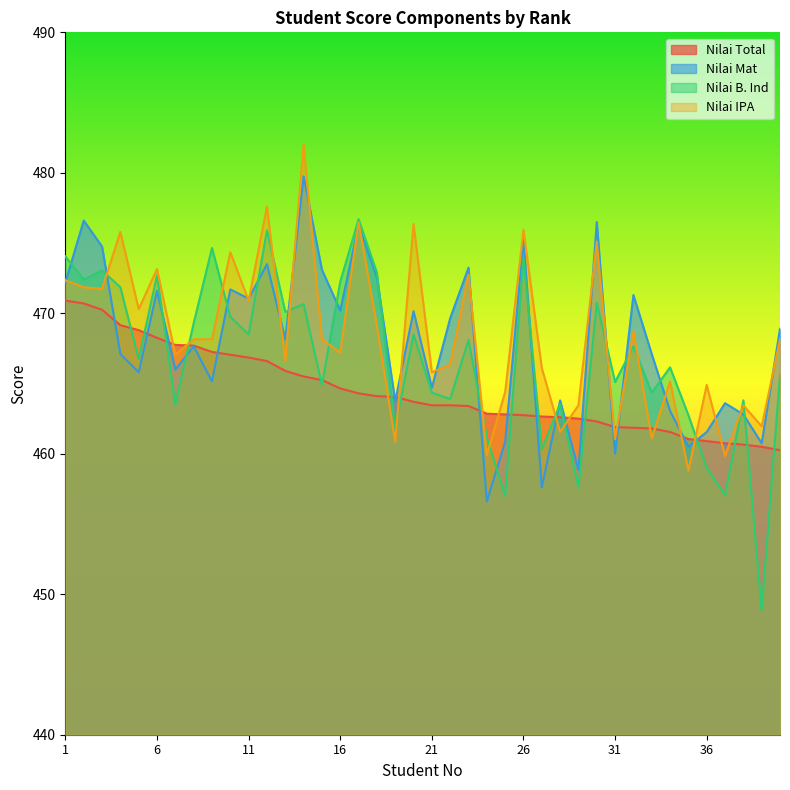

The Nilai IPA series shows 470.3 at 5. True or false?

True